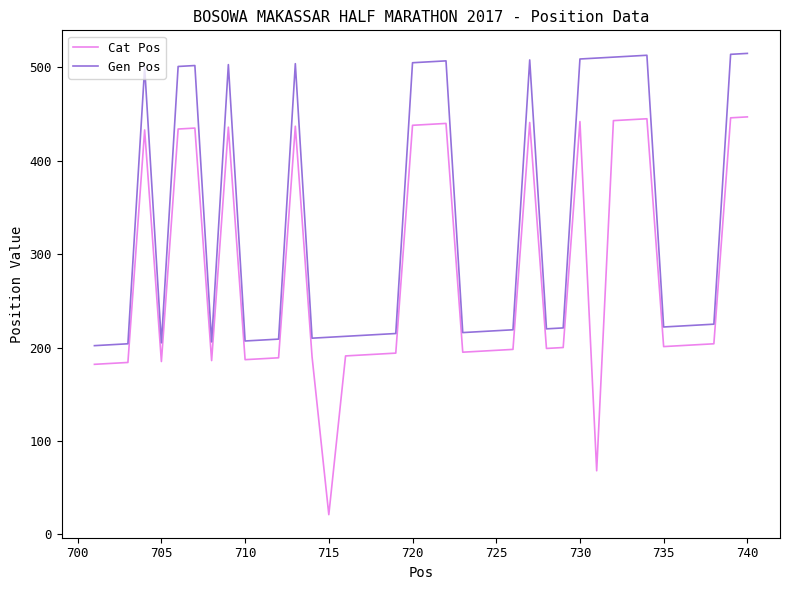

True or false: Cat Pos and Gen Pos intersect in this chart.

False